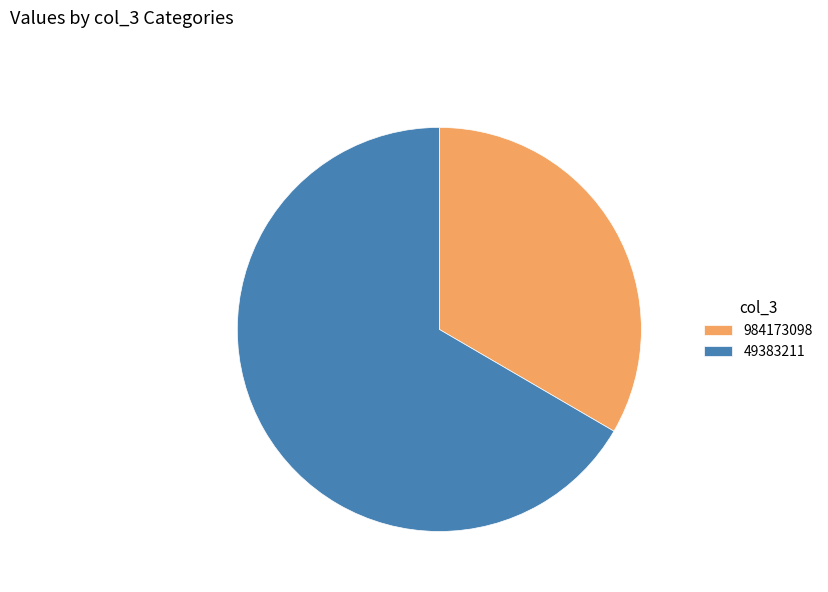

True or false: 49383211 accounts for 67% of the total.

True